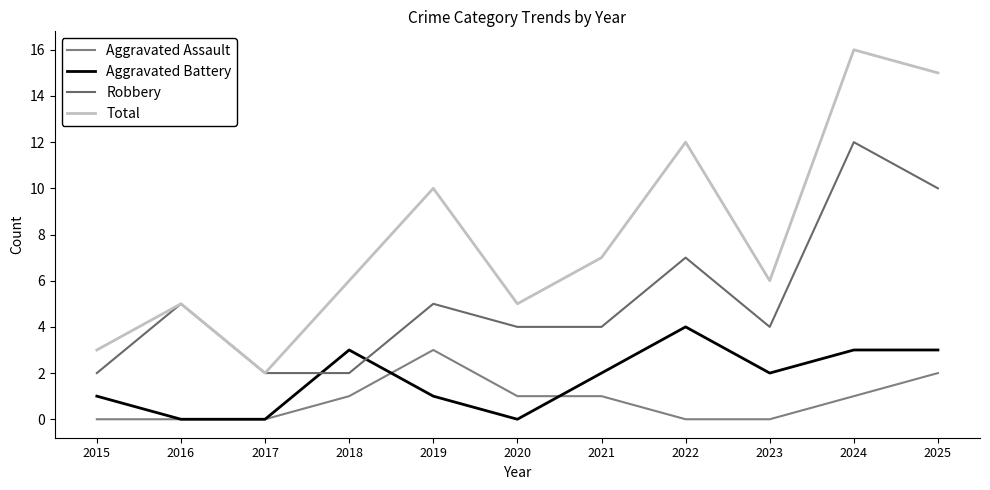

Is it true that Robbery equals 1 at 2019?

False